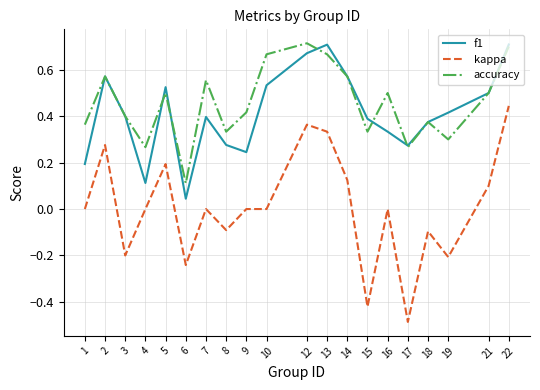

Where is f1 nearest to the value 0?

6